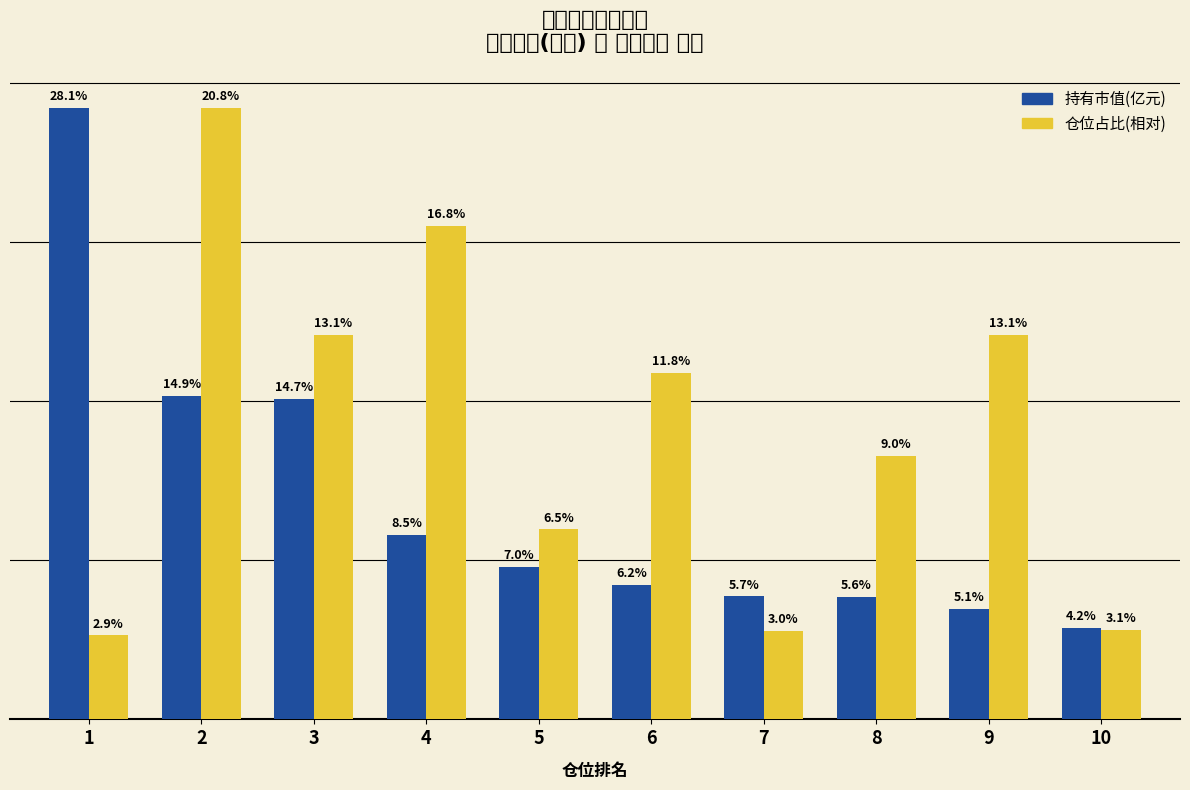

The 仓位占比(相对) series shows 0.4 at 6. True or false?

False